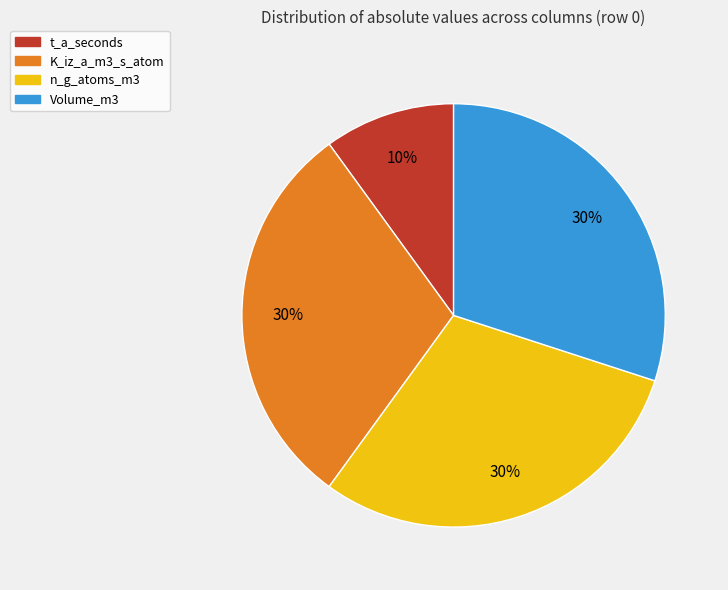

Between Volume_m3 and t_a_seconds, which is larger?

Volume_m3